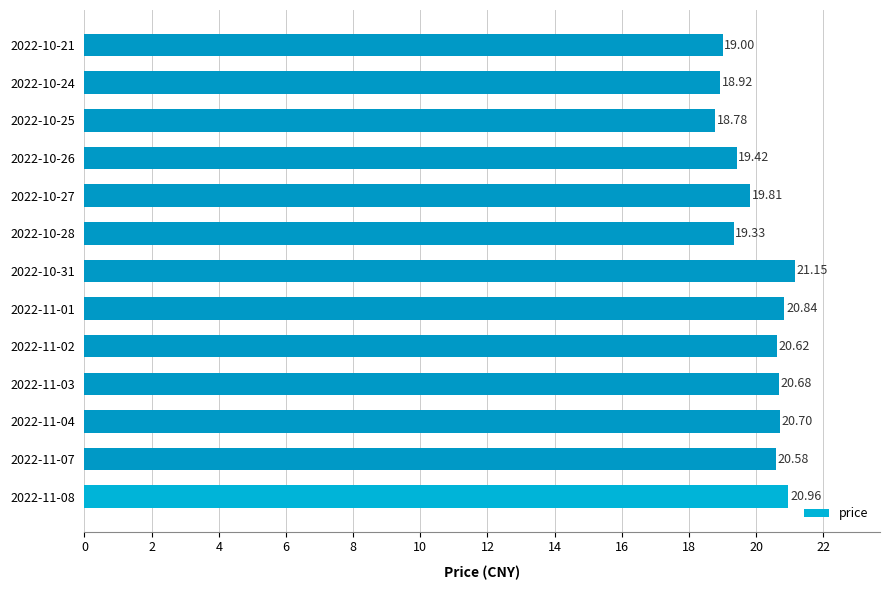

Count the number of data series in this chart.

1